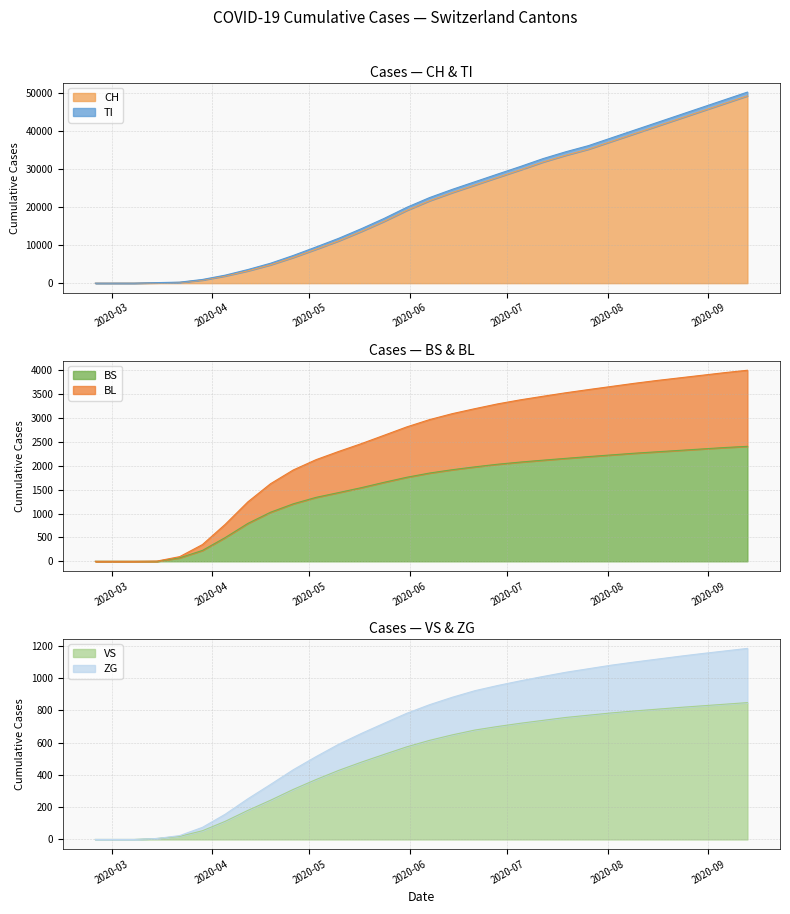

Is the value of VS at 2020-08-16 greater than the value of TI at 2020-03-08?

Yes